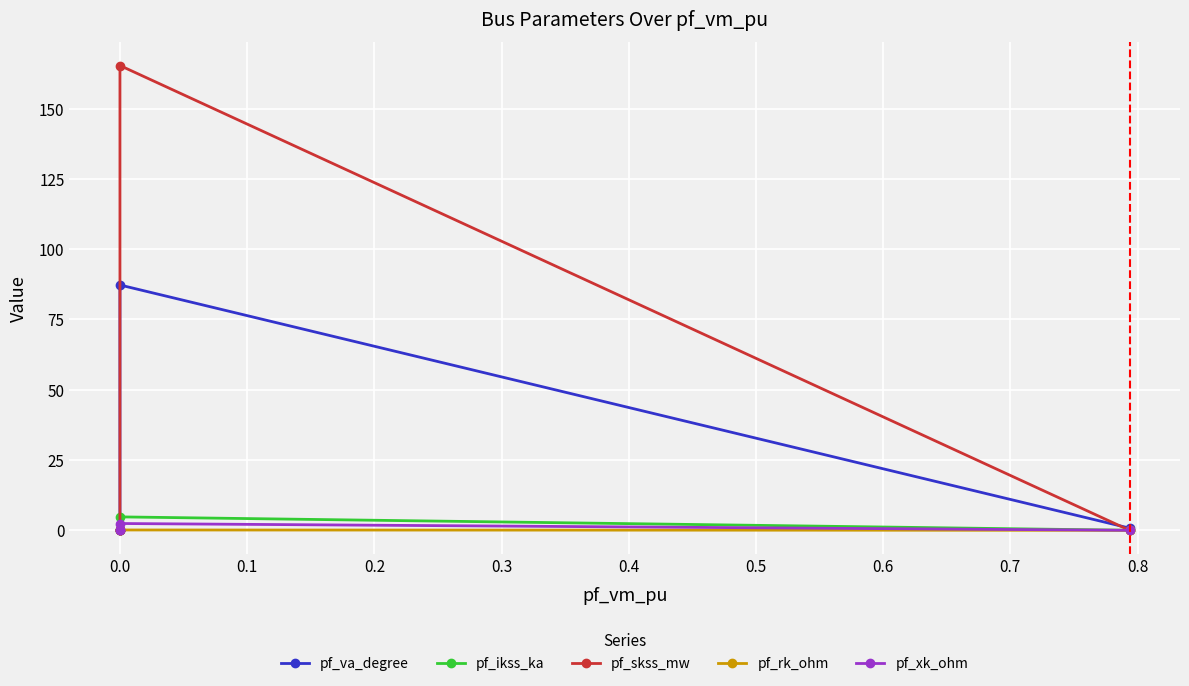

Reading right to left, what are all the values shown in this chart?

pf_va_degree: 0.0	0.0	0.0	87.3	0.8
pf_ikss_ka: 0.0	0.0	0.0	4.8	0.0
pf_skss_mw: 0.0	0.0	0.0	165.3	0.0
pf_rk_ohm: 0.0	0.0	0.0	0.1	0.0
pf_xk_ohm: 0.0	0.0	0.0	2.4	0.0